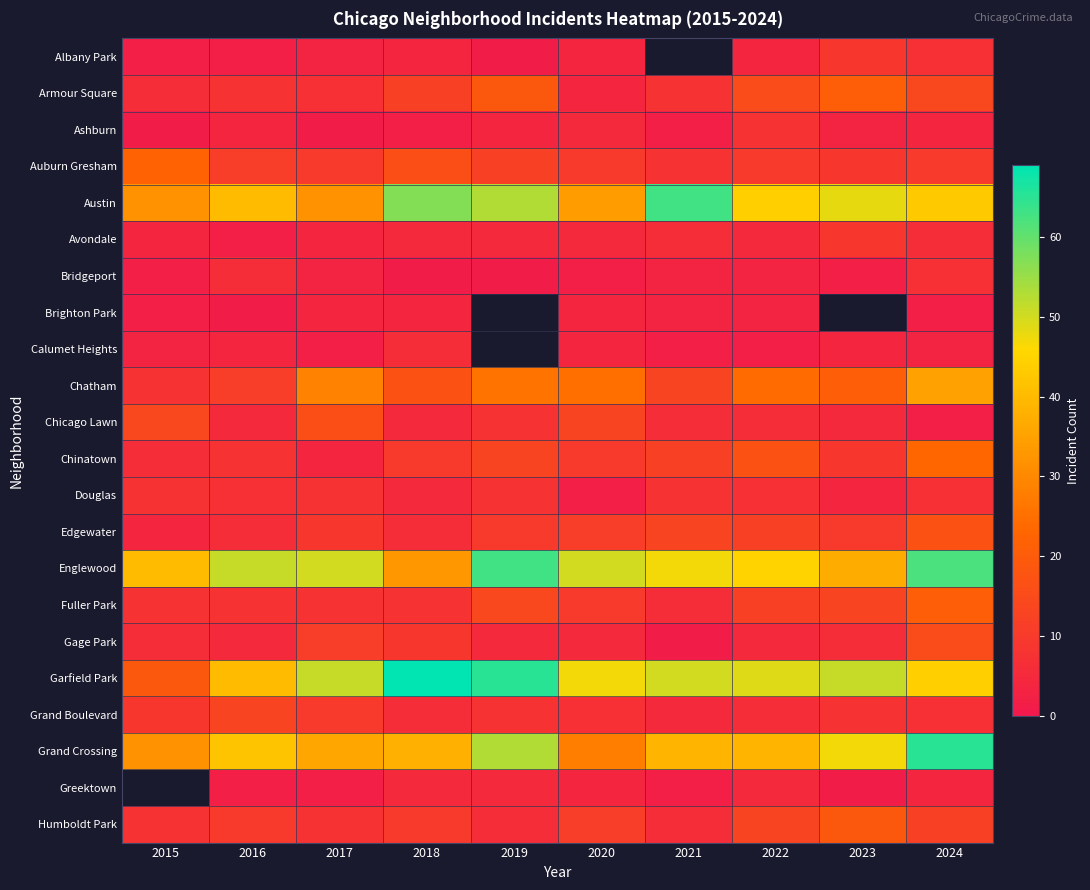

What is the difference between the maximum and minimum values in the Albany Park series?

8.0